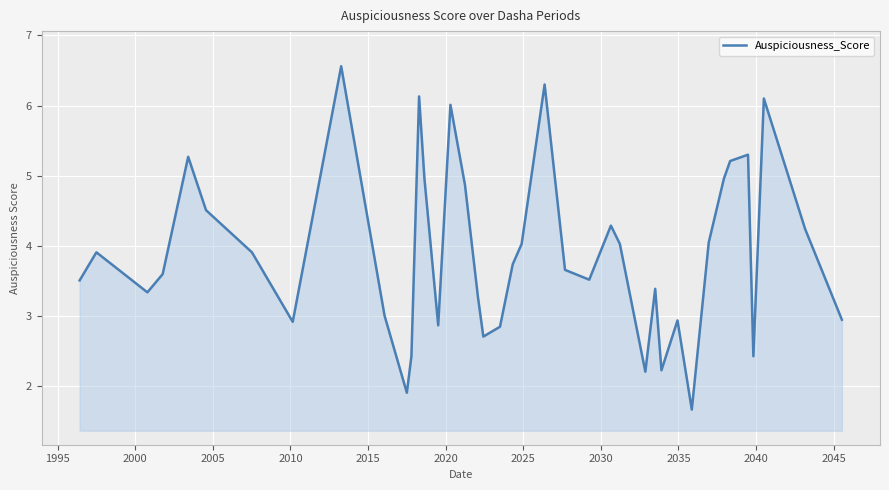

What is the maximum value shown in the chart?

6.6